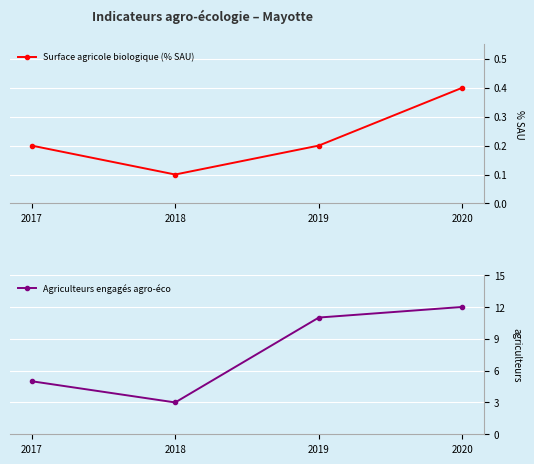

True or false: Surface agricole biologique (% SAU) and Agriculteurs engagés agro-éco intersect in this chart.

False